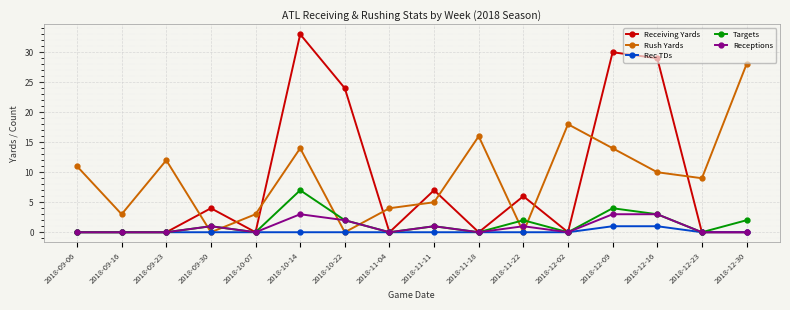

Which category has the highest value across all series?

2018-10-14